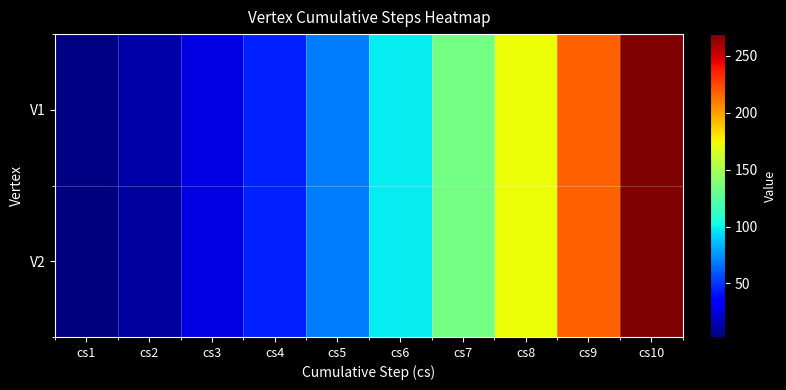

How many series are shown in this chart?

2